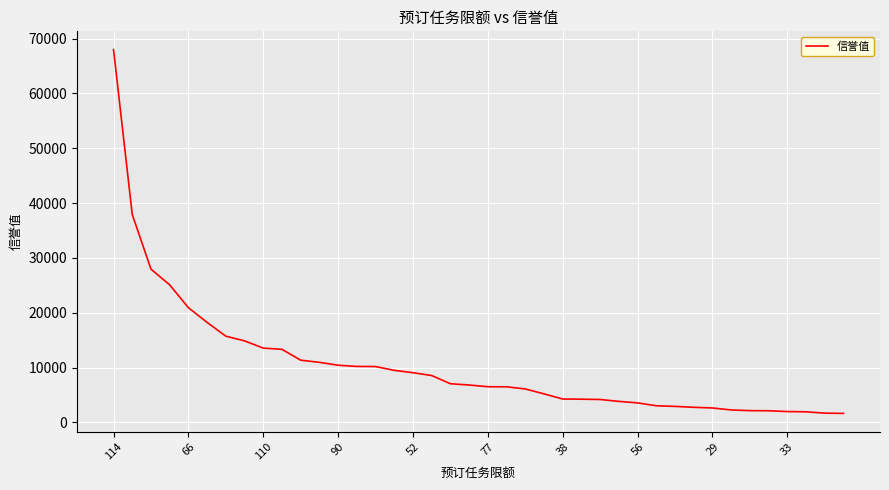

What is the minimum value shown in the chart?

1650.2